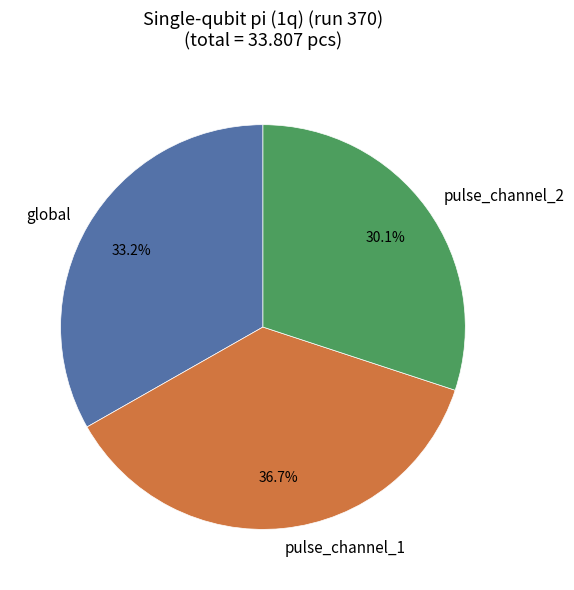

To the nearest percent, what percentage of the pie is pulse_channel_2?

30%